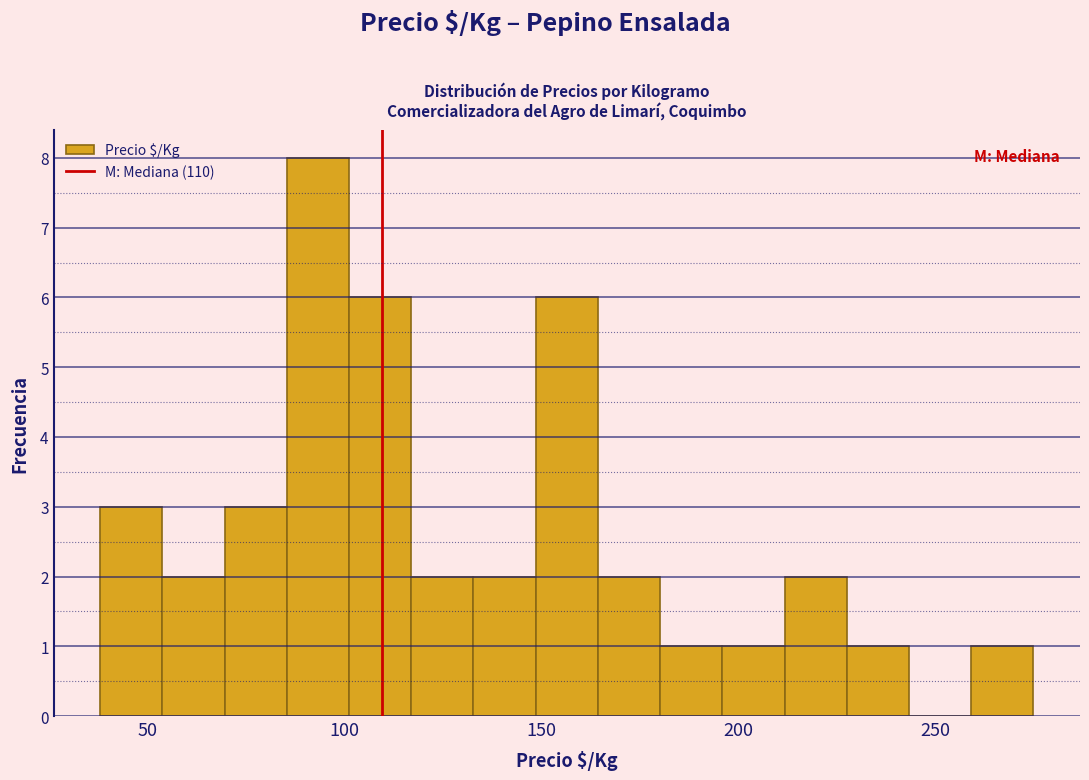

Read against the x-axis, roughly where is the centre of the tallest bar?

95